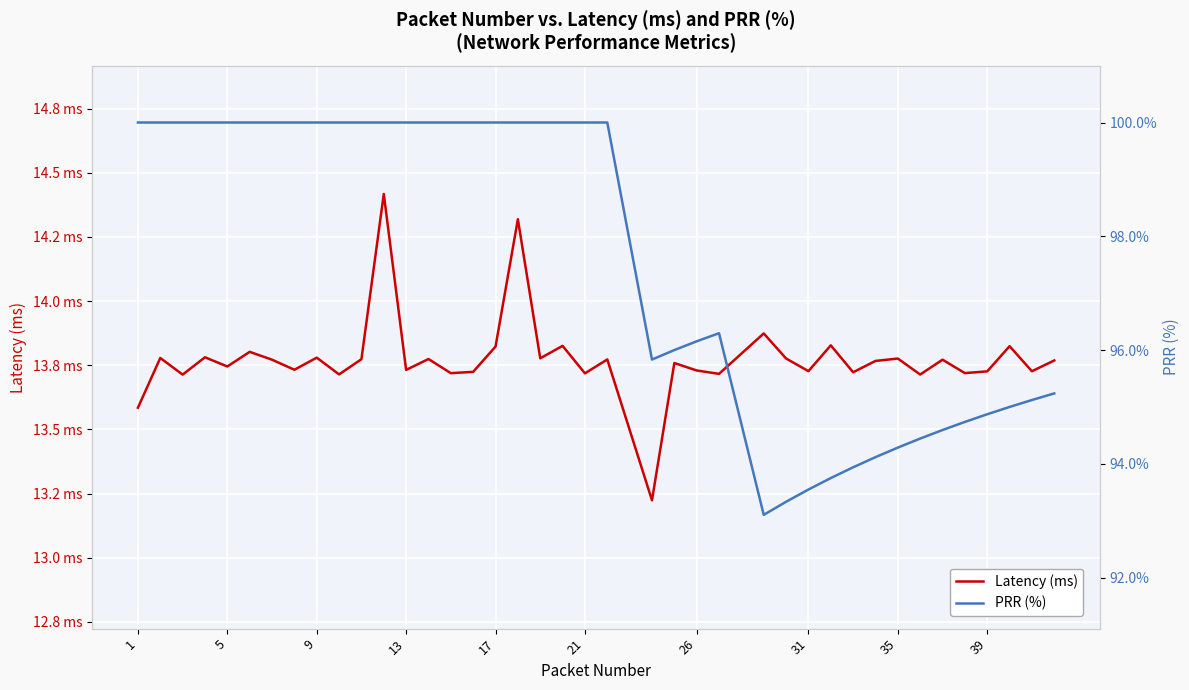

Which label corresponds to the largest value in the chart?

1